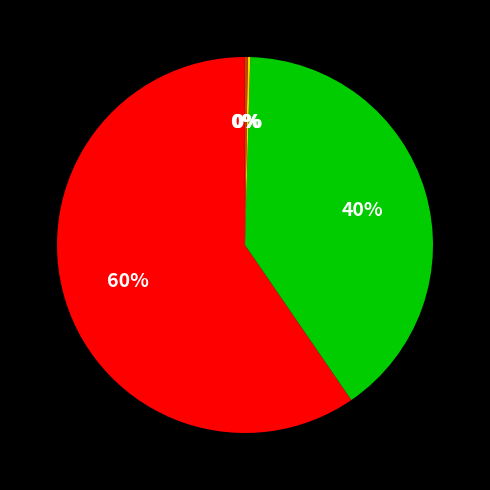

Does any single category account for the majority?

Yes